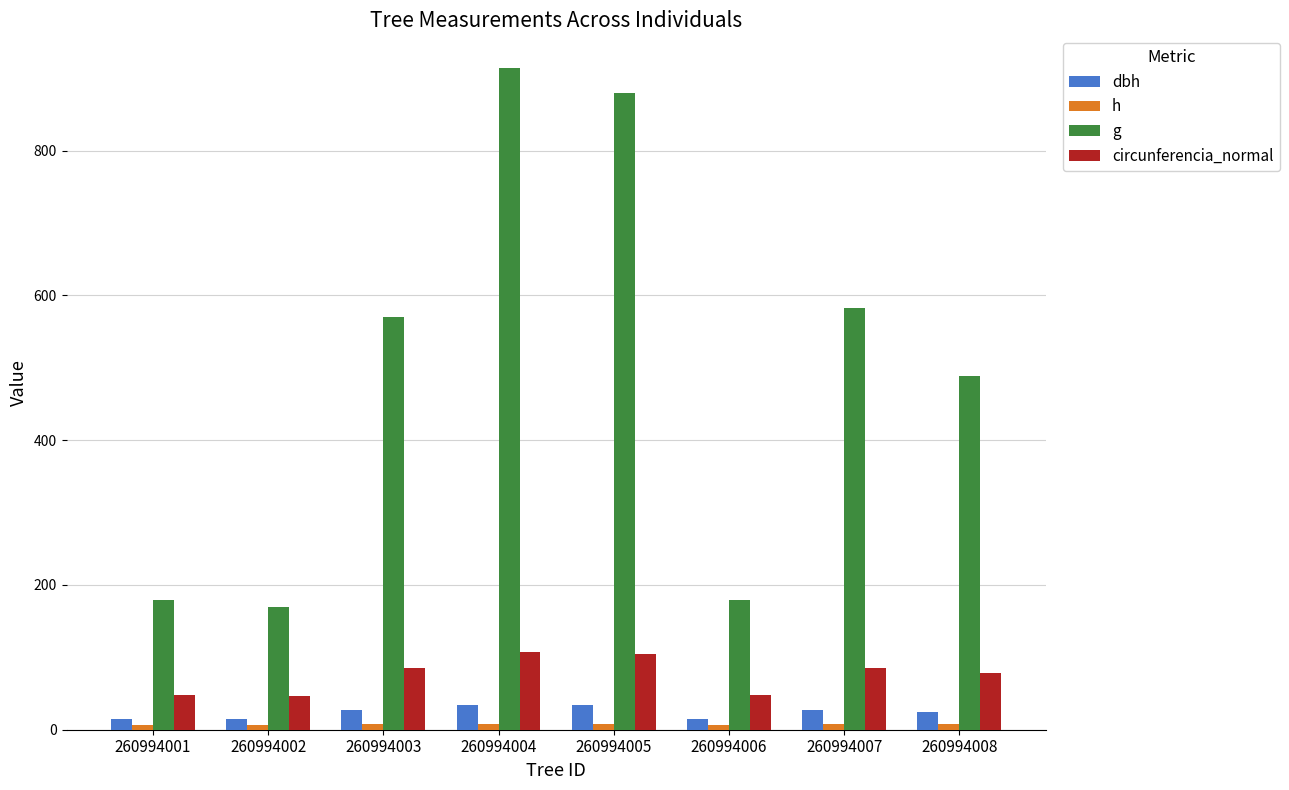

Where does the g series first go above 569?

260994003